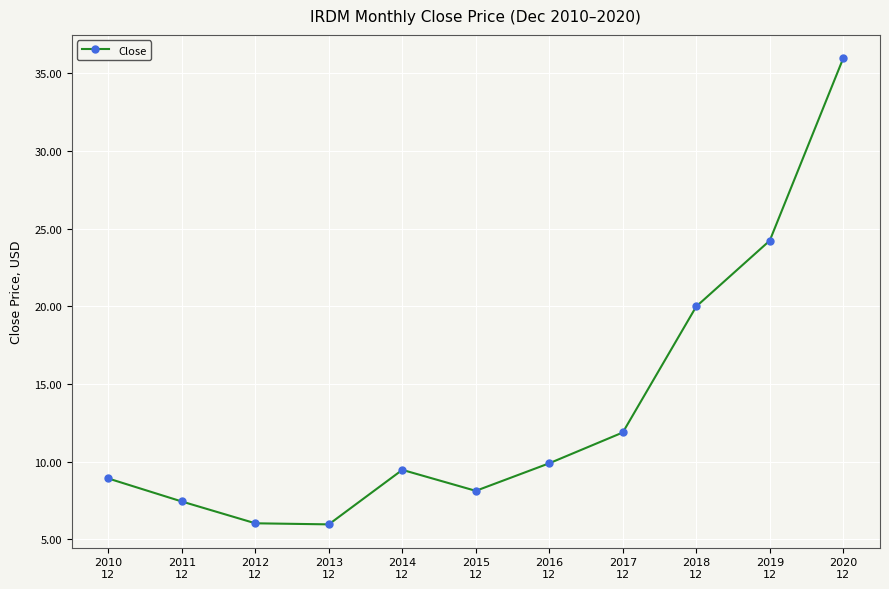

The value at 2013
12 is 3.2. True or false?

False